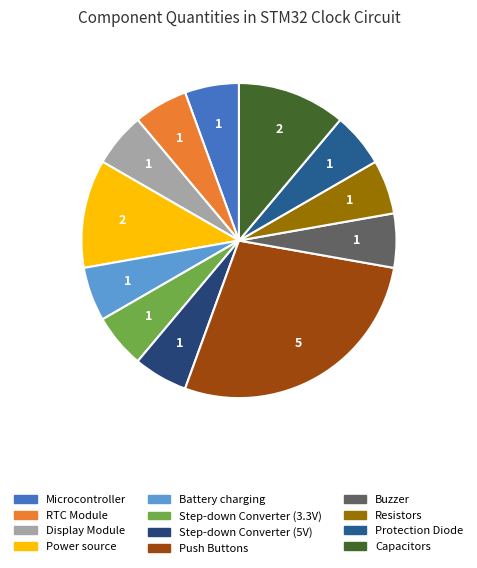

Which slice is the largest?

Push Buttons